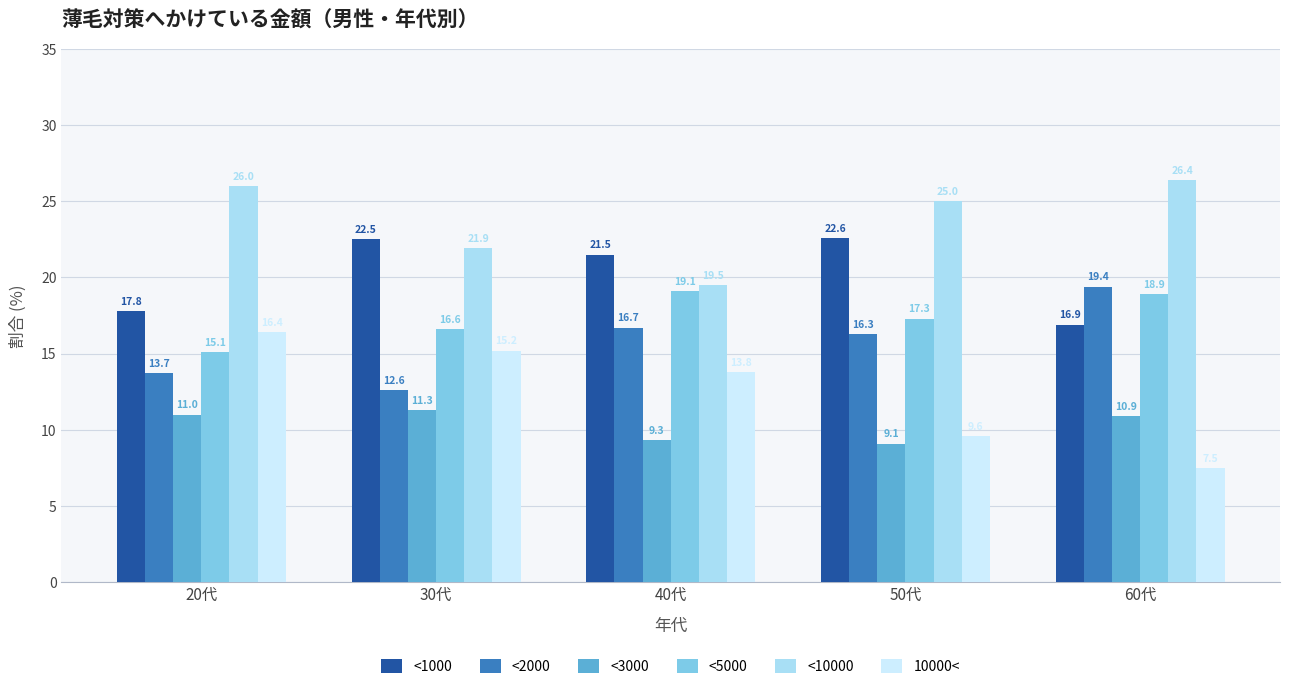

At which category is the sum across all series the highest?

30代